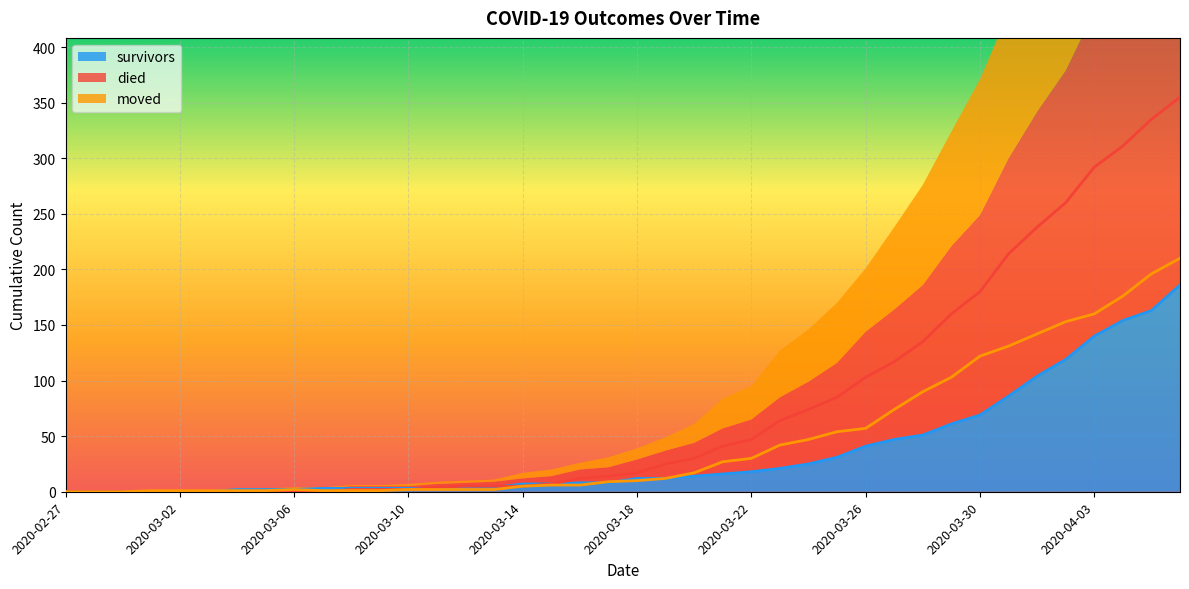

At which category is the sum across all series the highest?

2020-04-06